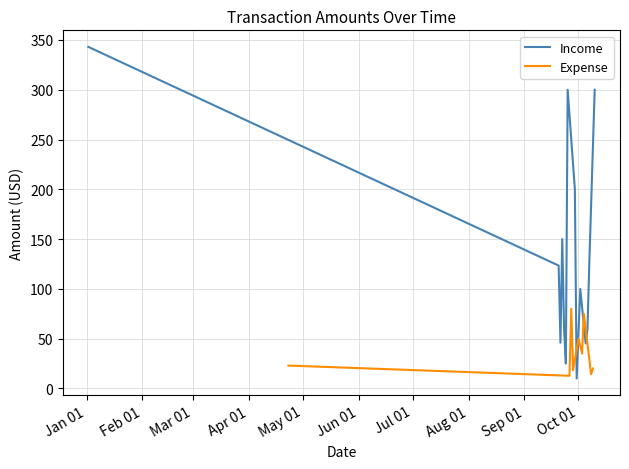

What is the maximum value for Expense?

80.0